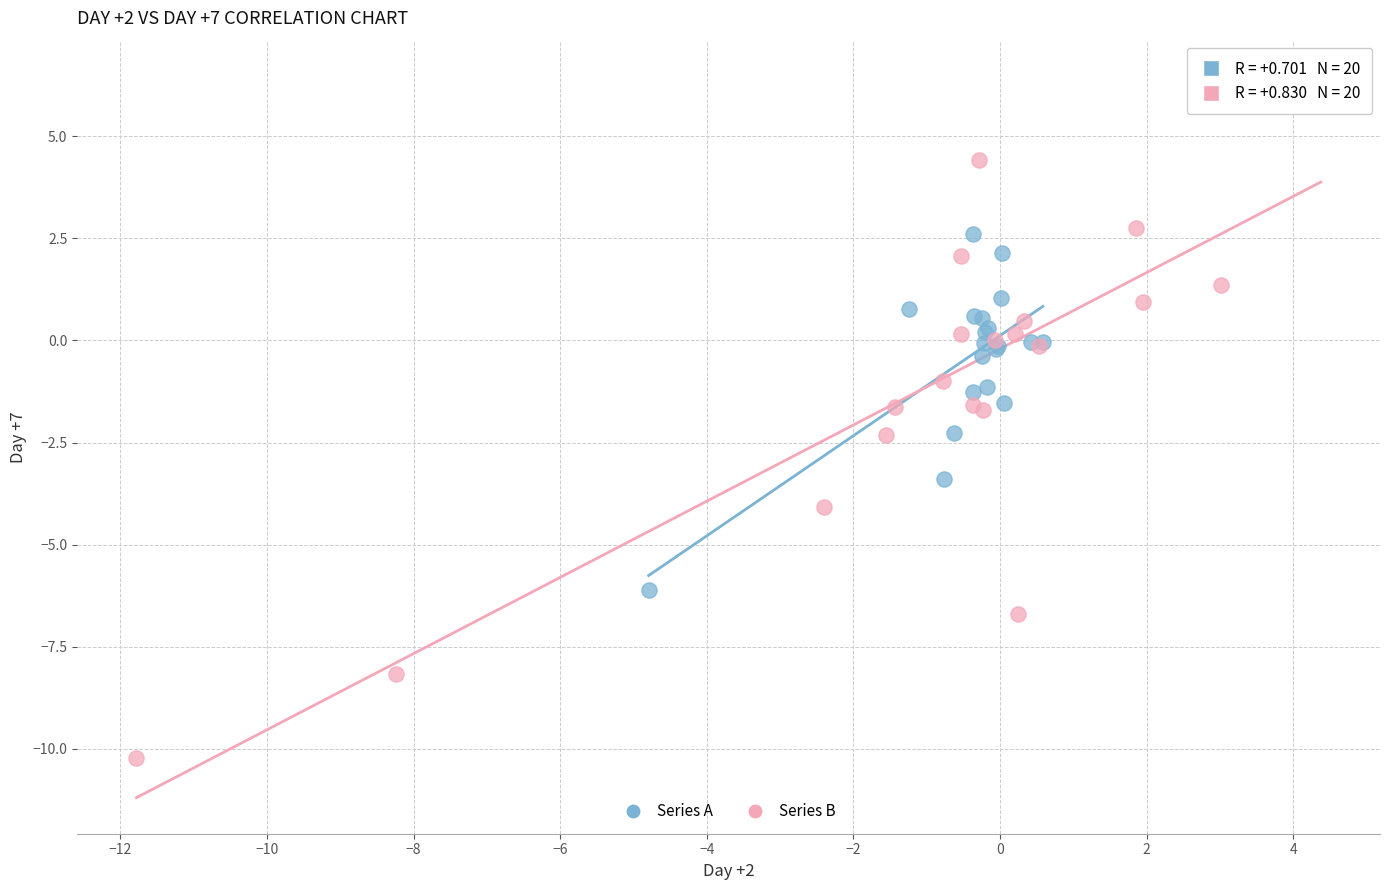

What are all the series names shown in the legend?

Series A, Series B